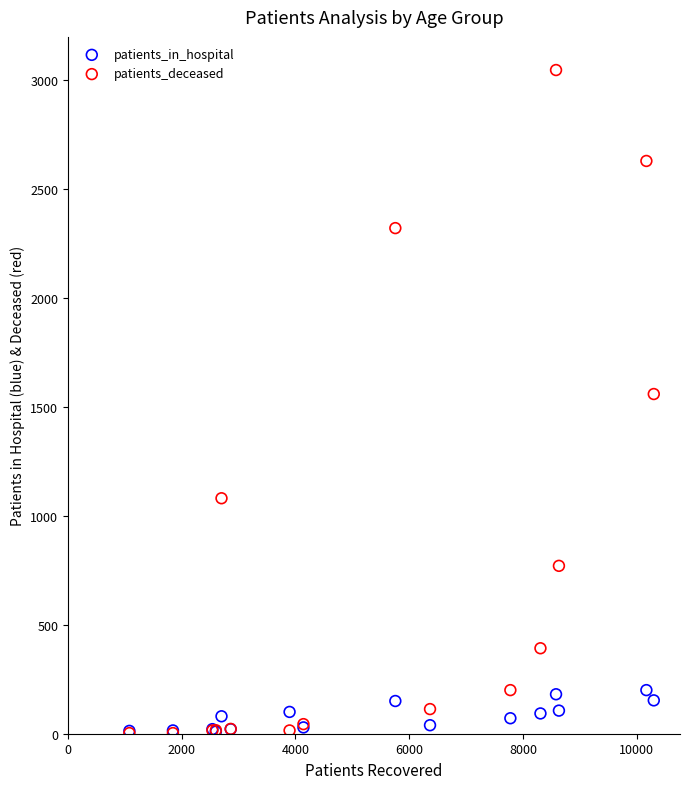

Across all series, what Y value is closest to 1523?

1558